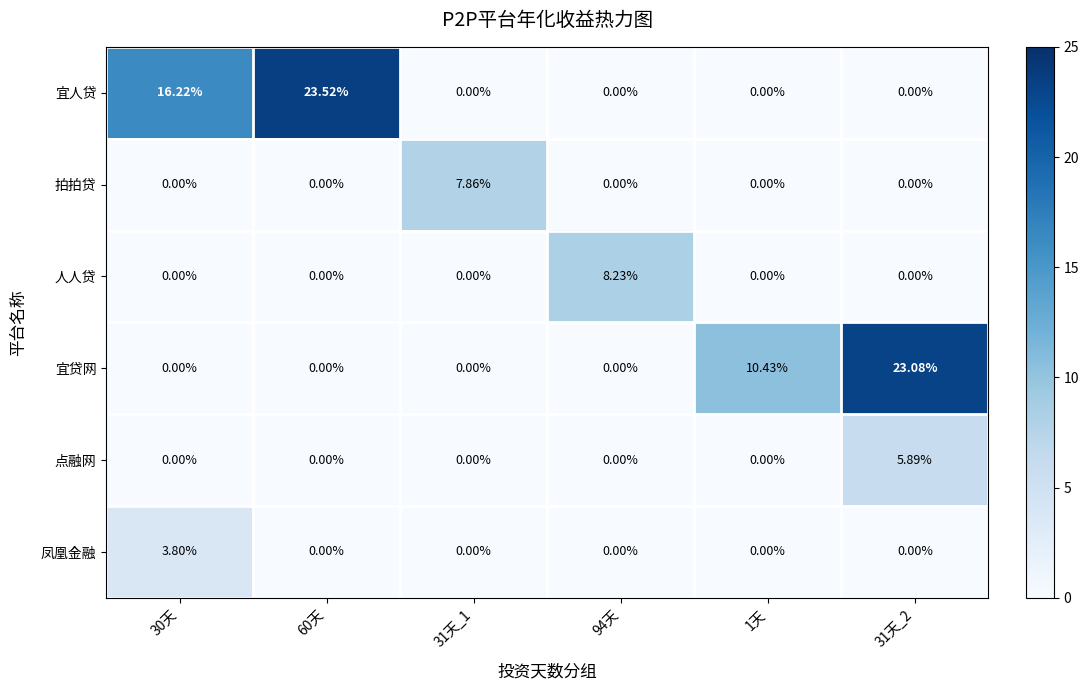

Which series has the largest total across all categories?

宜人贷